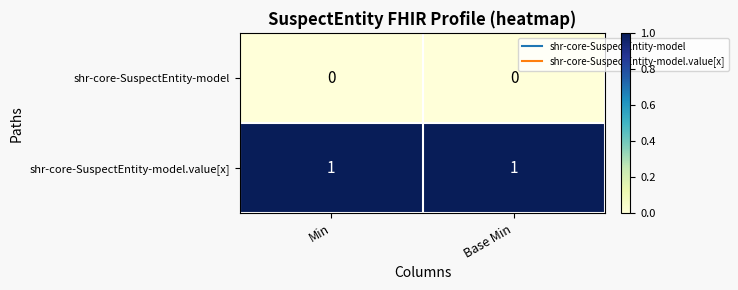

True or false: shr-core-SuspectEntity-model.value[x] has a value of 2 at Min.

False